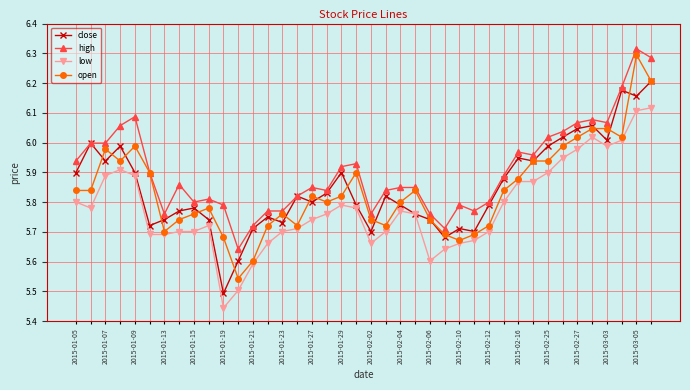

Which series has the largest total across all categories?

high